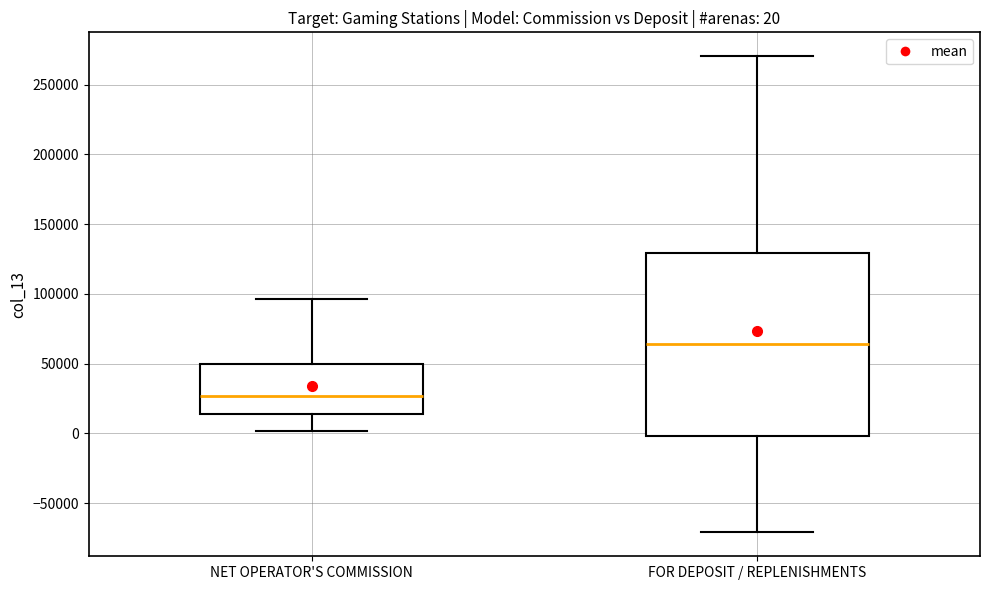

Which box is the tallest, from its lower edge to its upper edge?

FOR DEPOSIT / REPLENISHMENTS